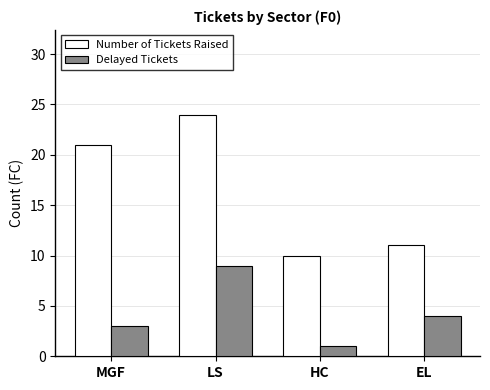

What is the label of the 1st bar from the left?

MGF